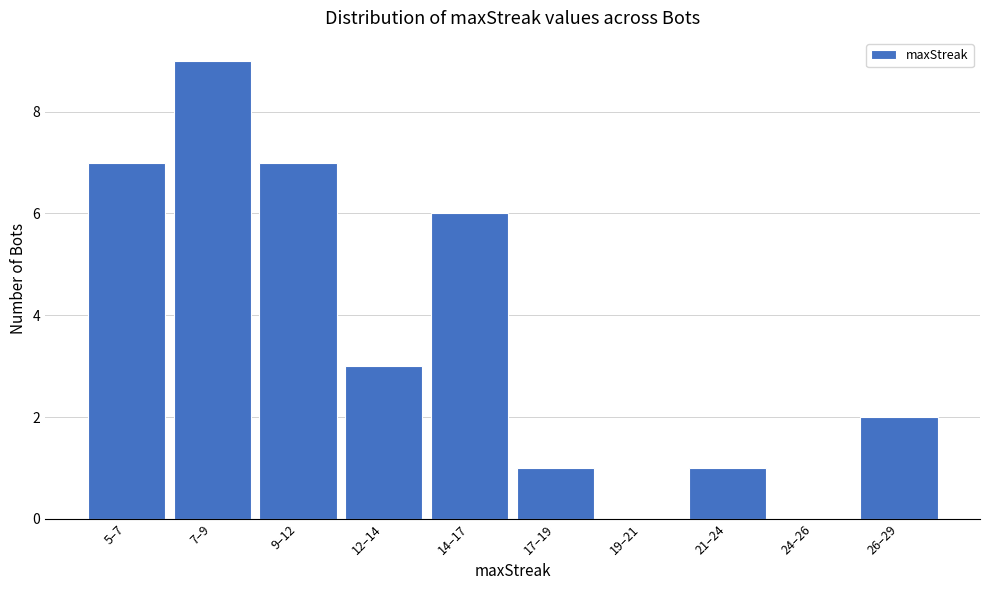

Reading right to left, what are all the values shown in this chart?

26–29=2	24–26=0	21–24=1	19–21=0	17–19=1	14–17=6	12–14=3	9–12=7	7–9=9	5–7=7